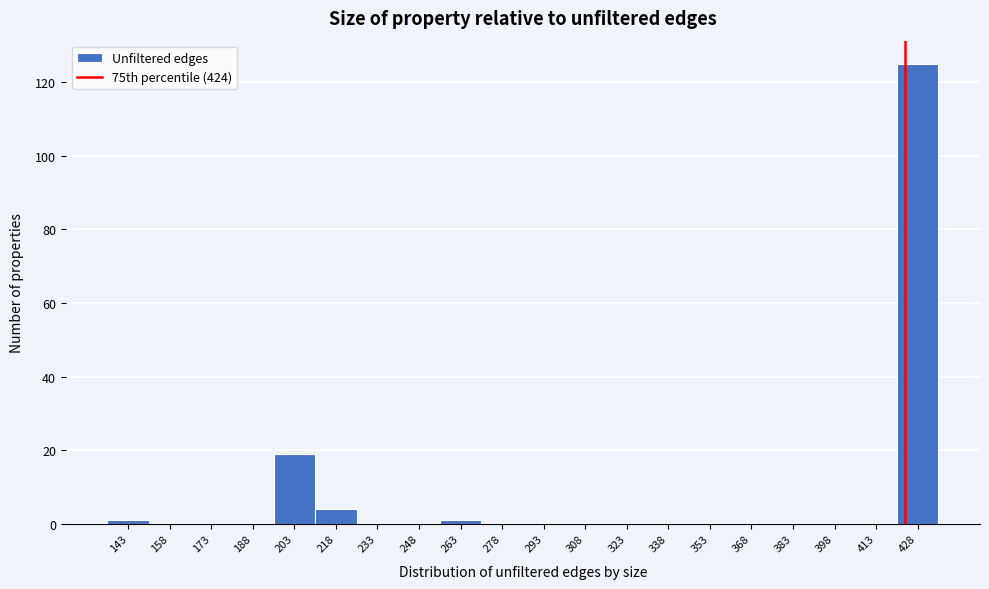

Over which range of the x-axis is the bar tallest?

421 to 436